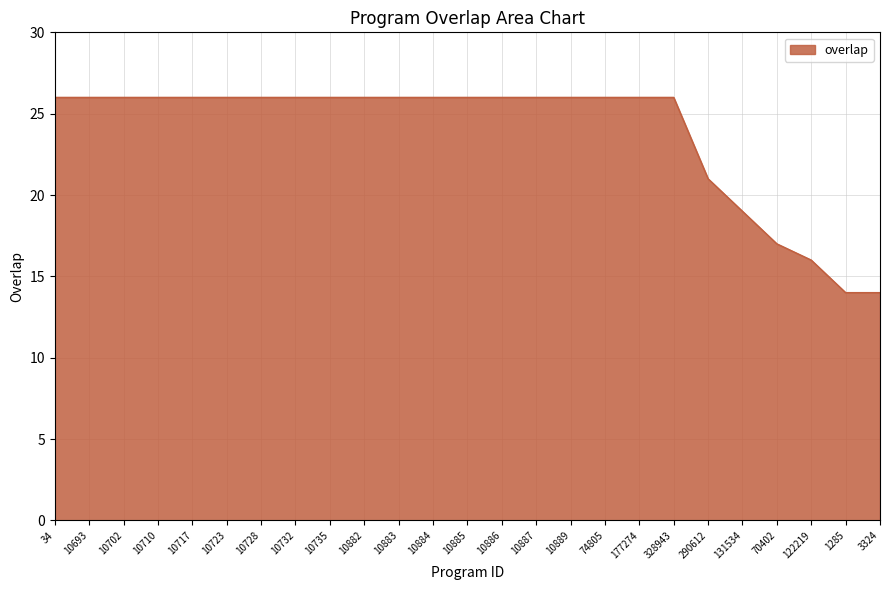

What is the smallest value displayed?

14